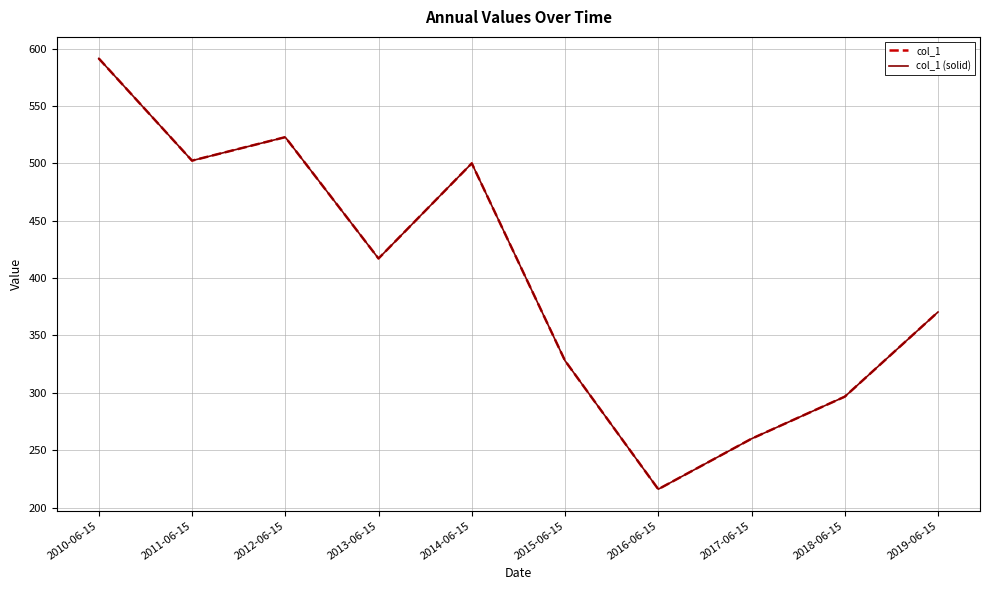

Which category has the lowest value across all series?

2016-06-15